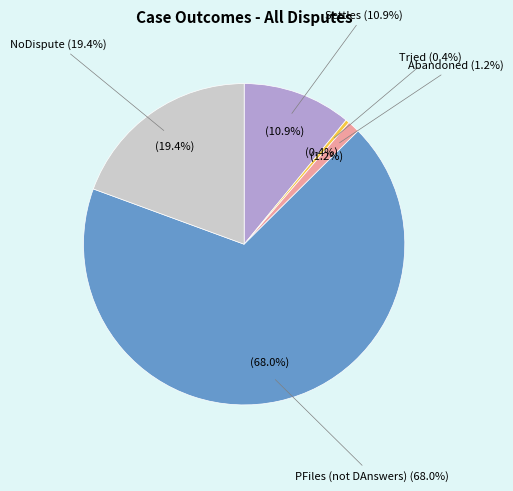

Is it true that PFiles (not DAnswers) is 68% of the pie?

True